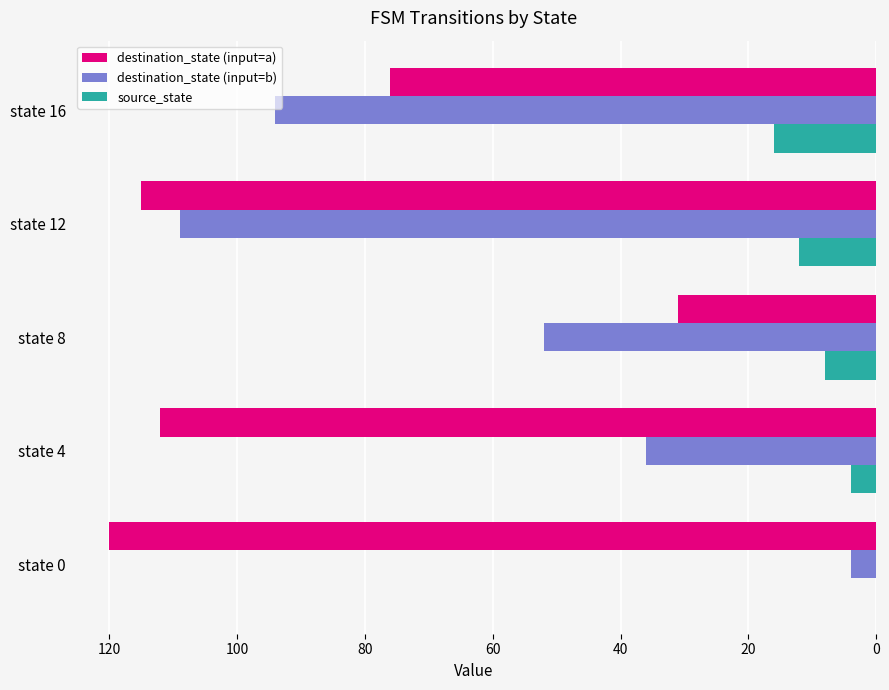

What are all the series names shown in the legend?

destination_state (input=a), destination_state (input=b), source_state